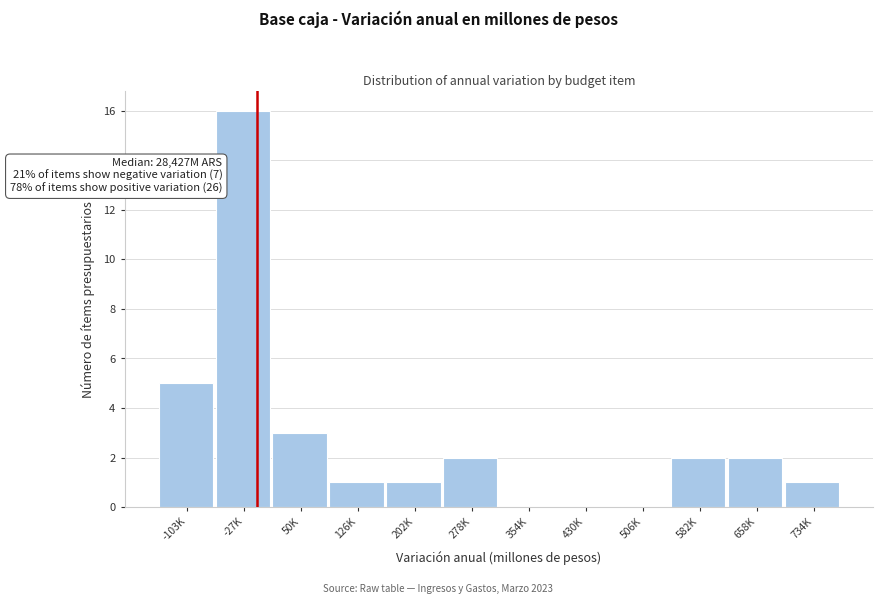

Reading left to right, list all the values displayed in this chart.

-103K=5	-27K=16	50K=3	126K=1	202K=1	278K=2	354K=0	430K=0	506K=0	582K=2	658K=2	734K=1